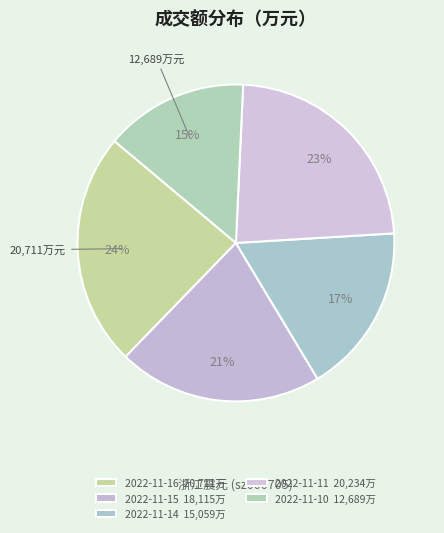

To the nearest percent, what is the average slice percentage?

20%